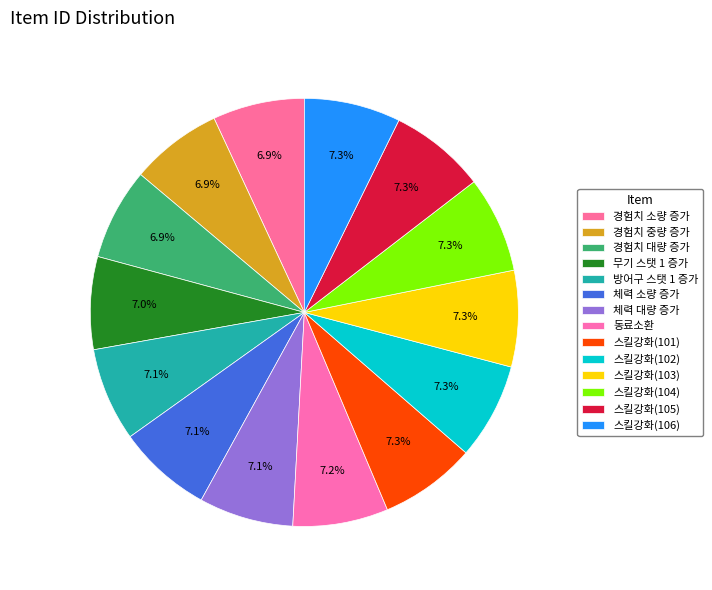

Combined, what portion of the pie is 스킬강화(105) and 경험치 중량 증가?

14.2%